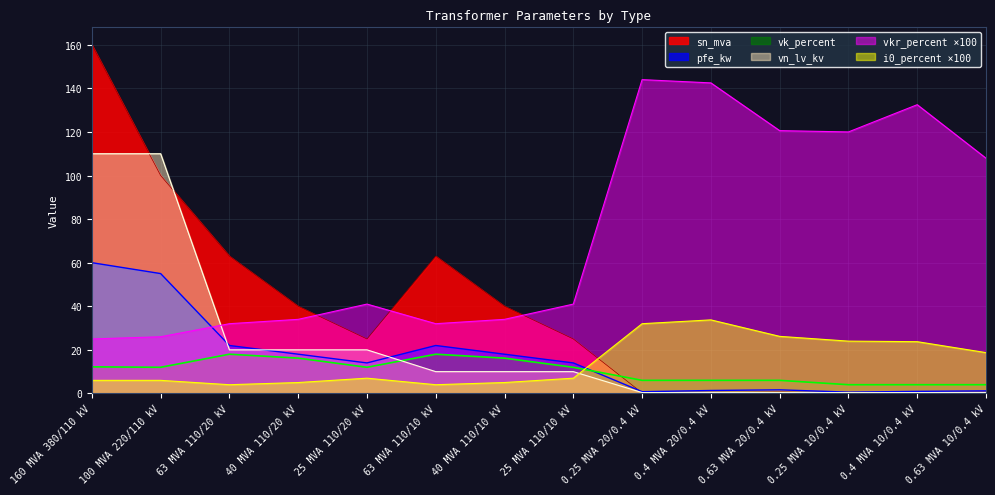

Which series has the widest spread of values?

sn_mva